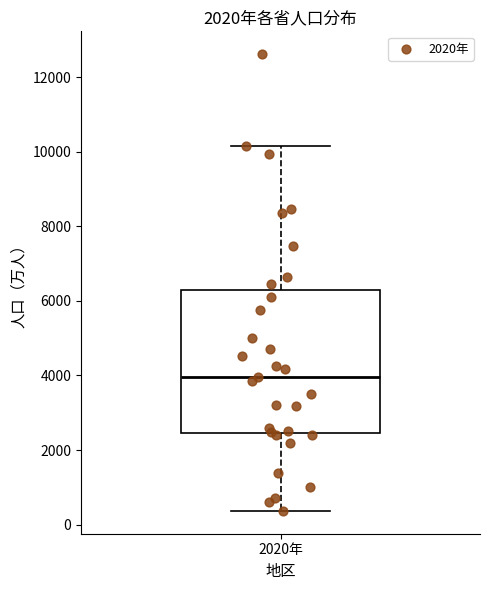

Read this box plot against the y-axis: the position of the median line, the range covered by the box, and the ends of both whiskers. The values are not printed on the chart, so give them approximately, as read against the axis.

median 4000, box 2400 to 6200, whiskers 400 to 10200